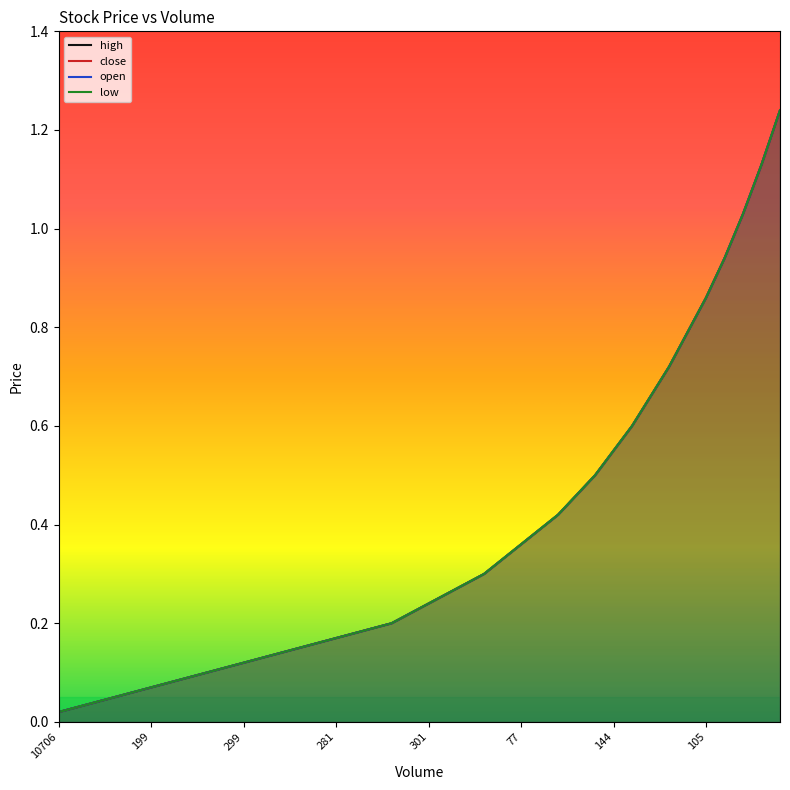

What value does the open series have at 27?

0.4